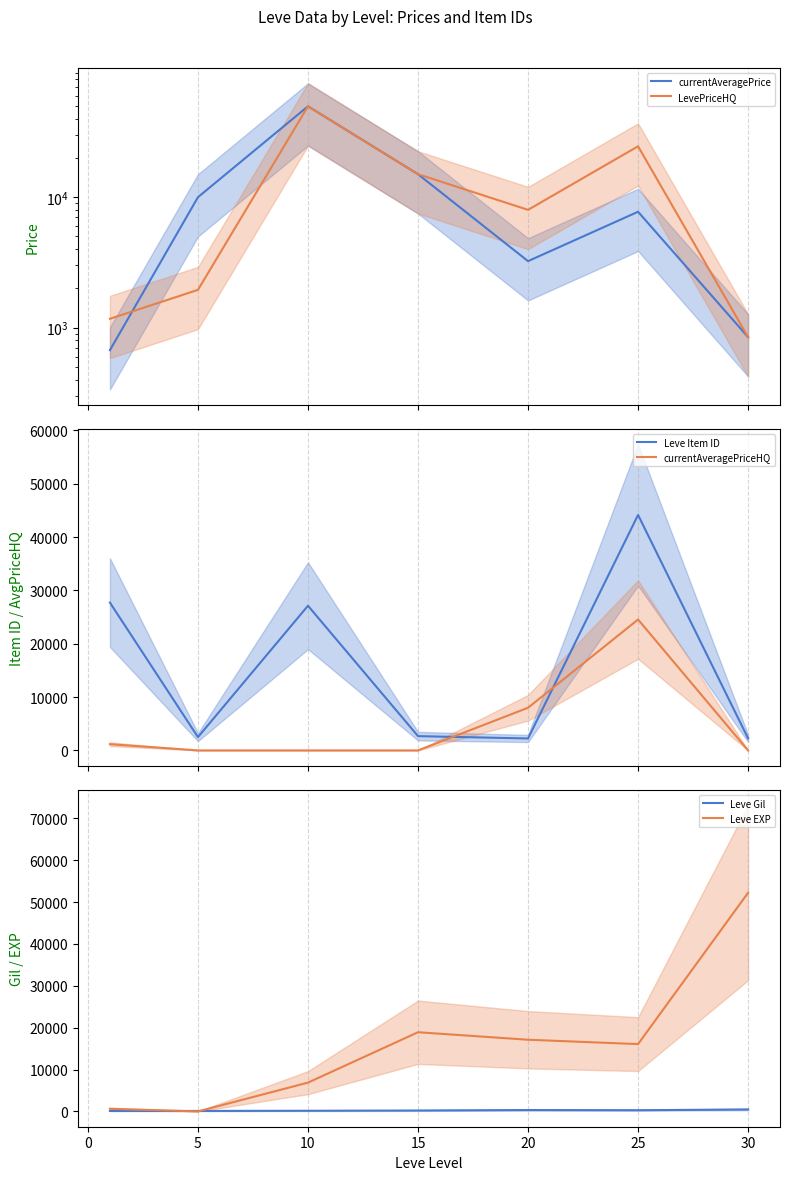

Does the chart have visible grid lines?

Yes